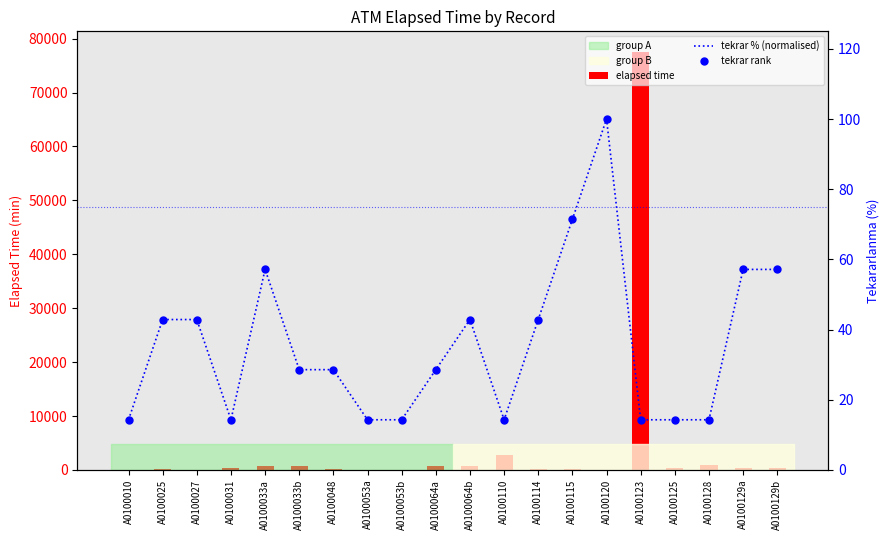

Which series reaches the maximum Y coordinate?

elapsed time